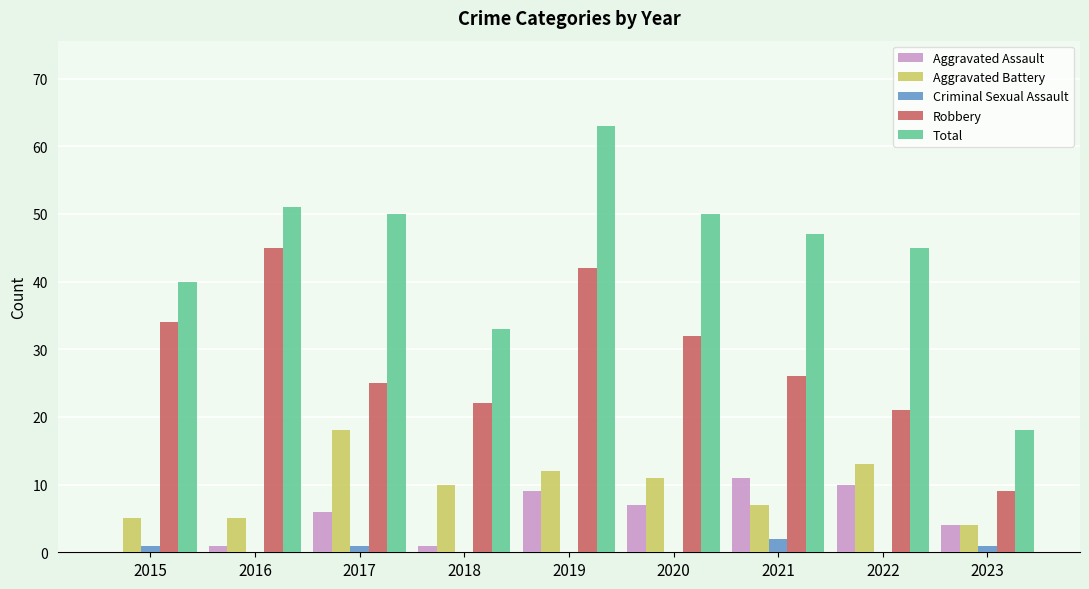

What is the difference between the Robbery values at 2021 and 2016?

19